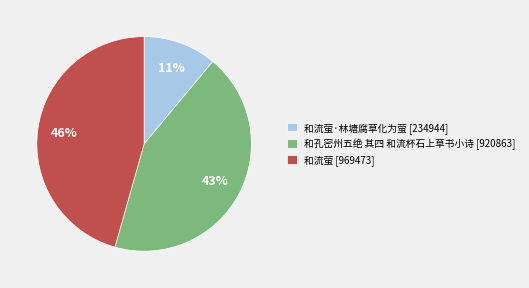

Which category has the biggest portion of the pie?

和流萤 [969473]